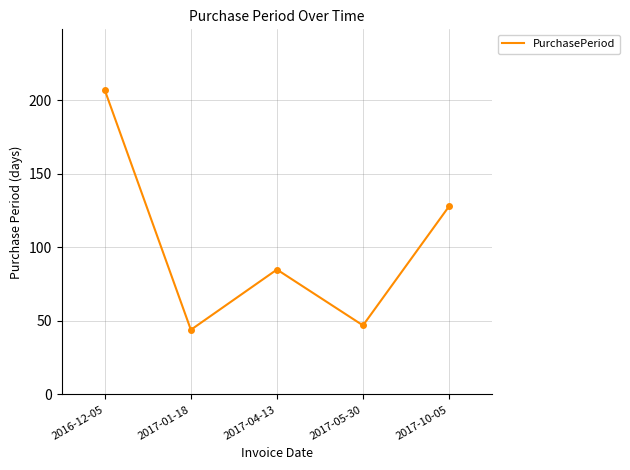

The chart shows a value of 44 at 2017-01-18. True or false?

True